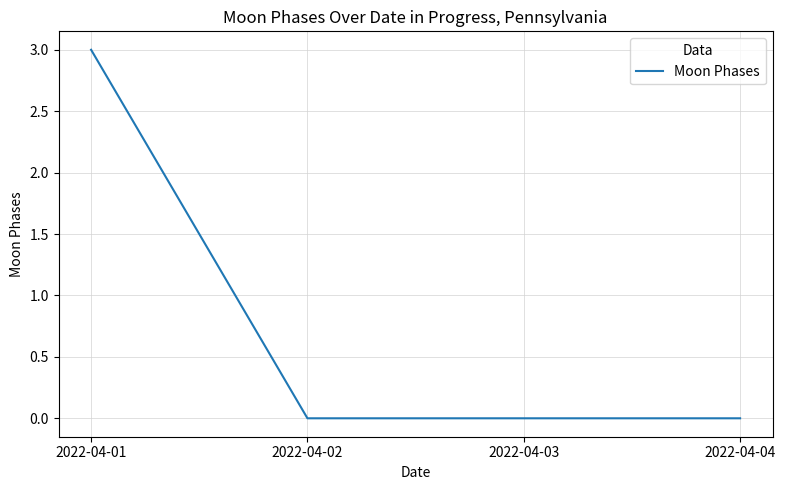

The value at 2022-04-03 is -1. True or false?

False